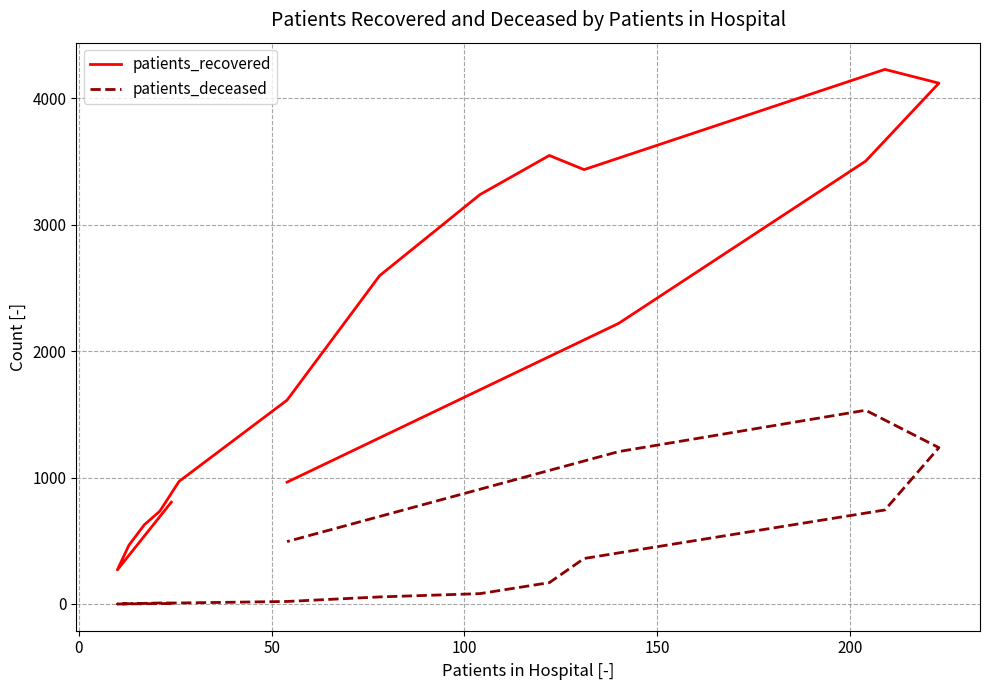

True or false: patients_deceased and patients_recovered intersect in this chart.

False